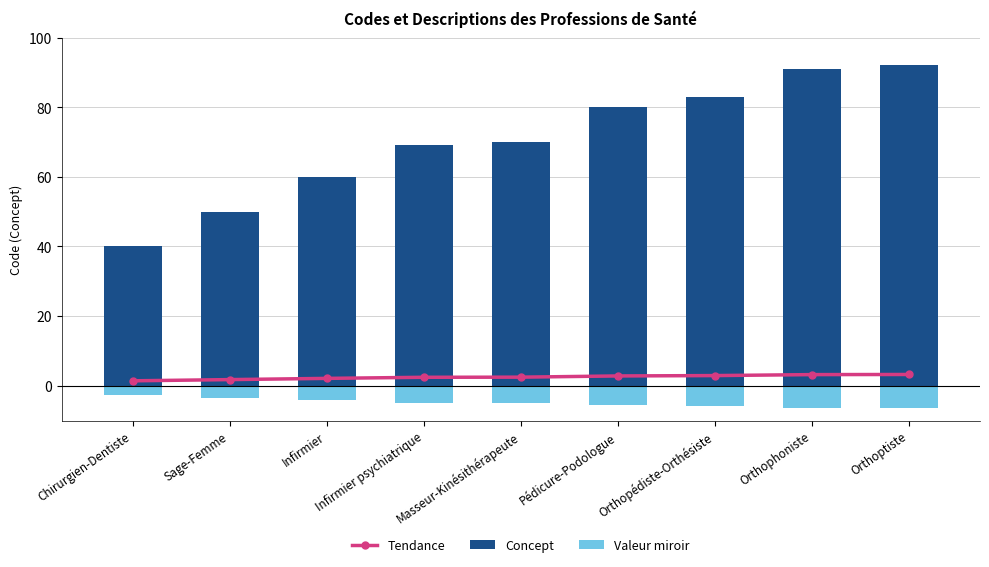

Count the number of categories in the chart.

9